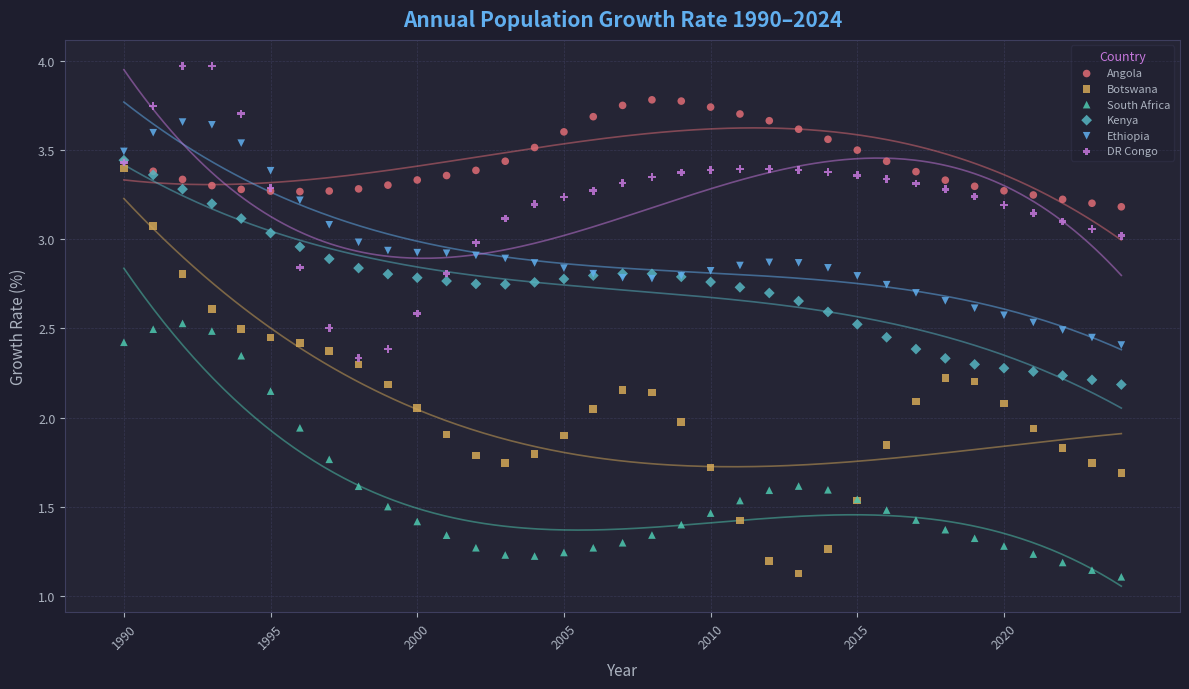

What are all the series names shown in the legend?

Angola, Botswana, South Africa, Kenya, Ethiopia, DR Congo